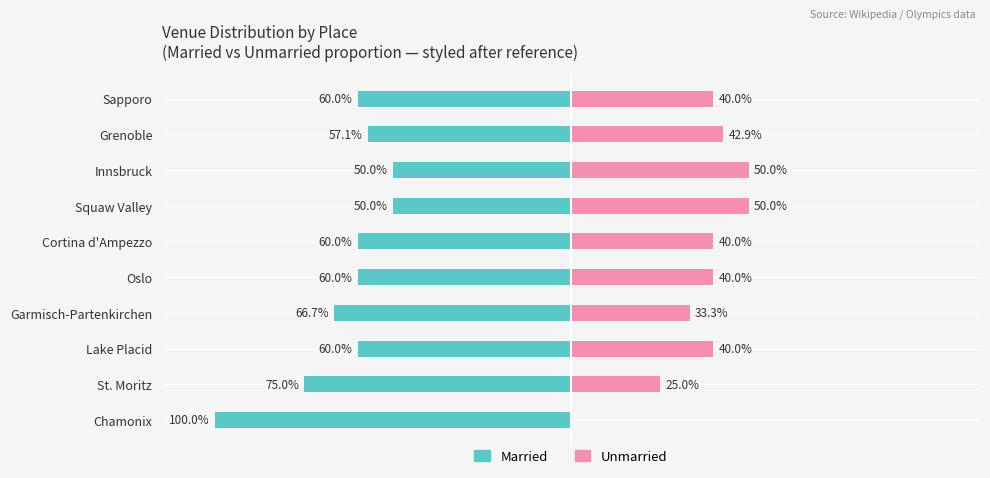

Reading right to left, extract all data points from this chart.

Married: -60.0	-57.1	-50.0	-50.0	-60.0	-60.0	-66.7	-60.0	-75.0	-100.0
Unmarried: 40.0	42.9	50.0	50.0	40.0	40.0	33.3	40.0	25.0	0.0